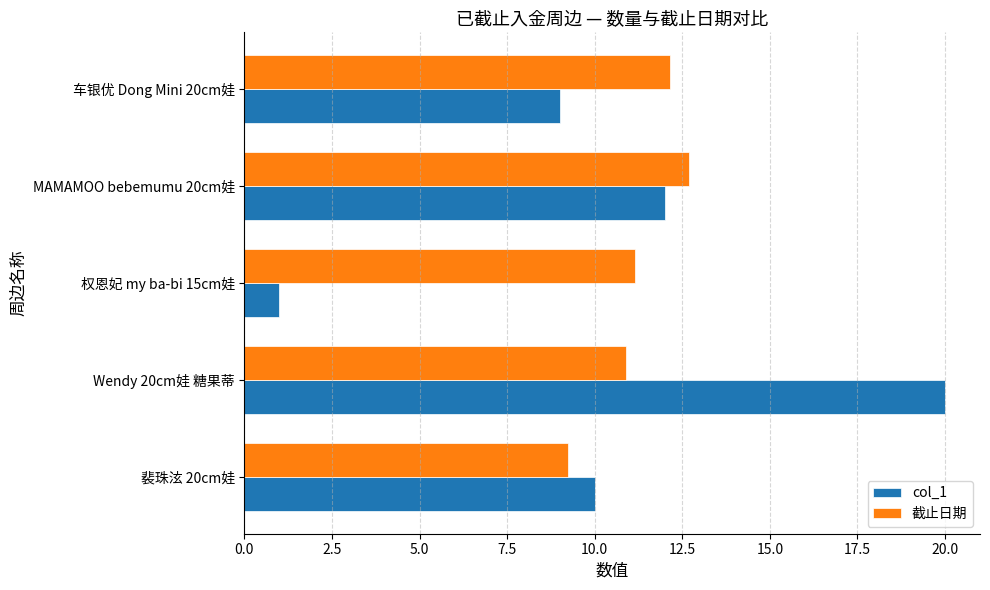

What is the total value across all series at MAMAMOO bebemumu 20cm娃?

24.7